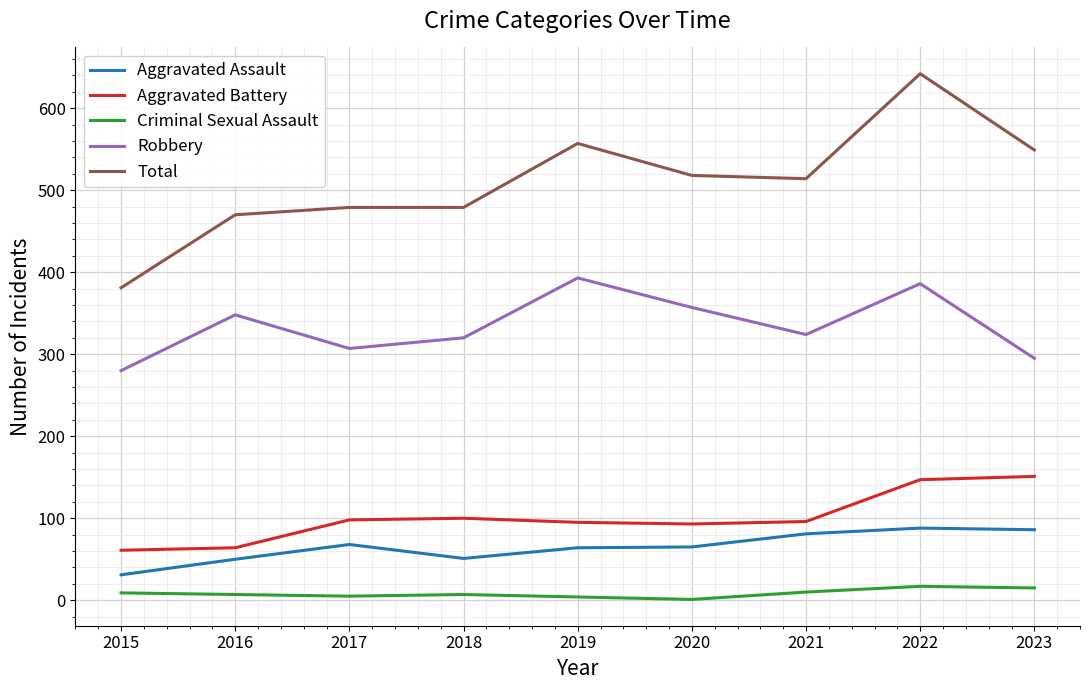

What is the spread (max minus min) of values at 2023?

534